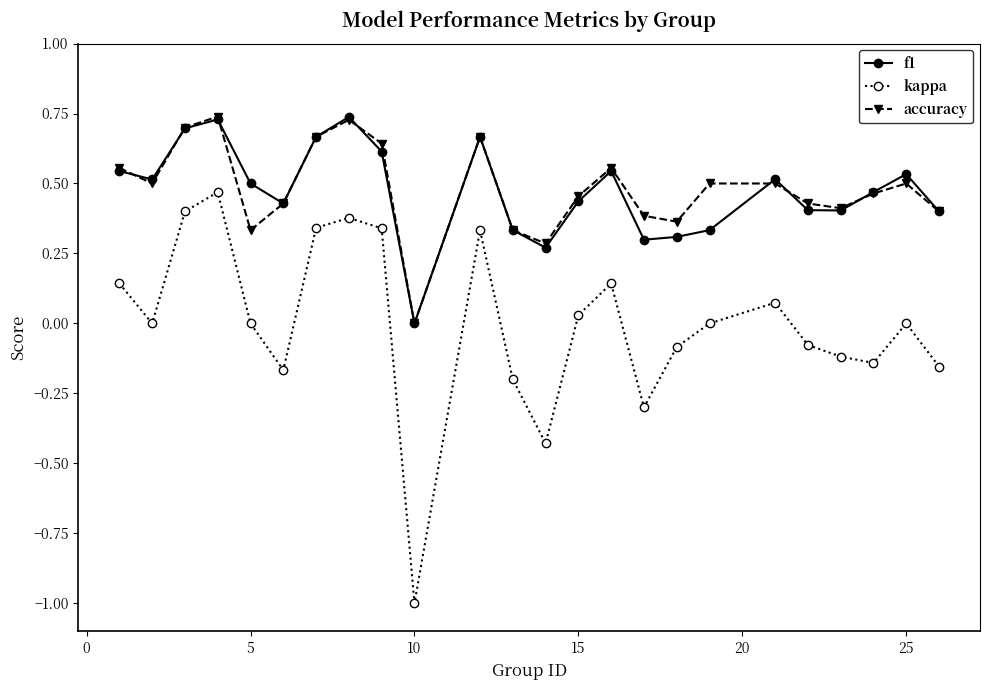

Which series has the largest range (max minus min)?

kappa